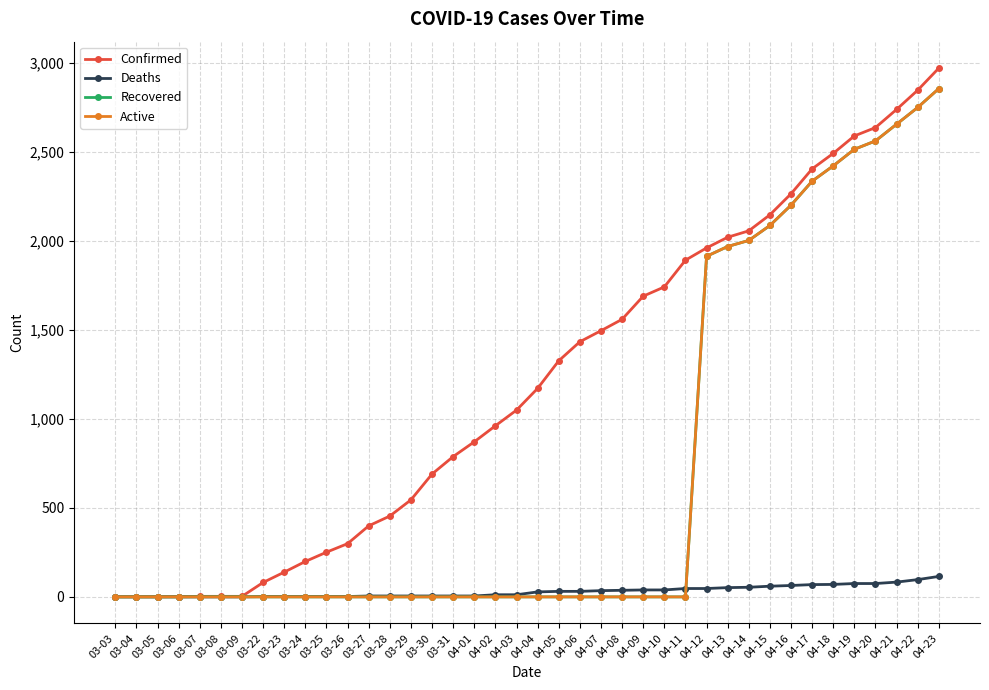

The value of Confirmed at 04-17 is 2404. True or false?

True